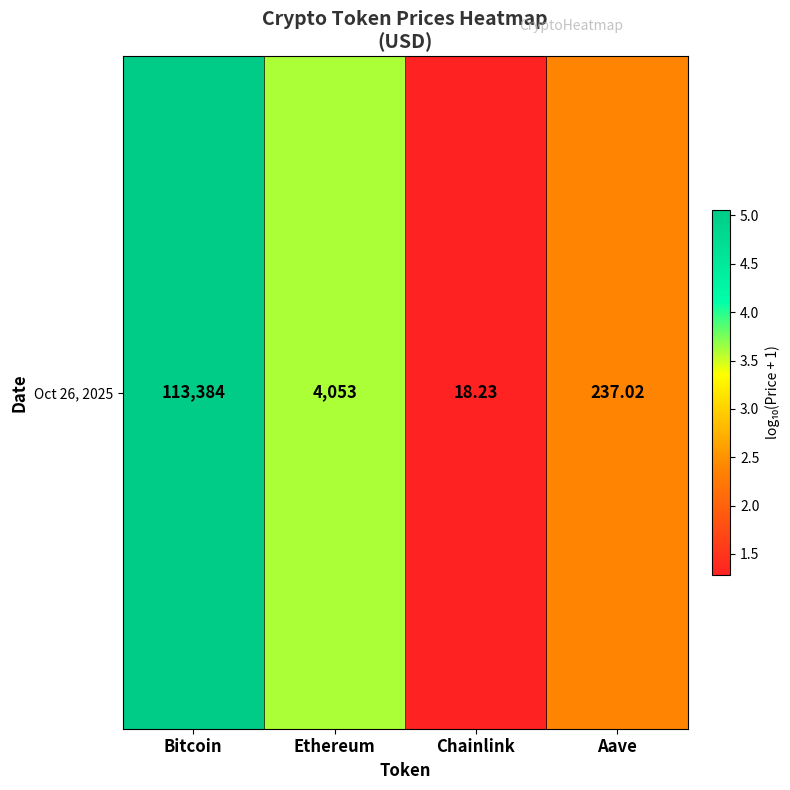

Rank the categories by value from highest to lowest.

Bitcoin, Ethereum, Aave, Chainlink